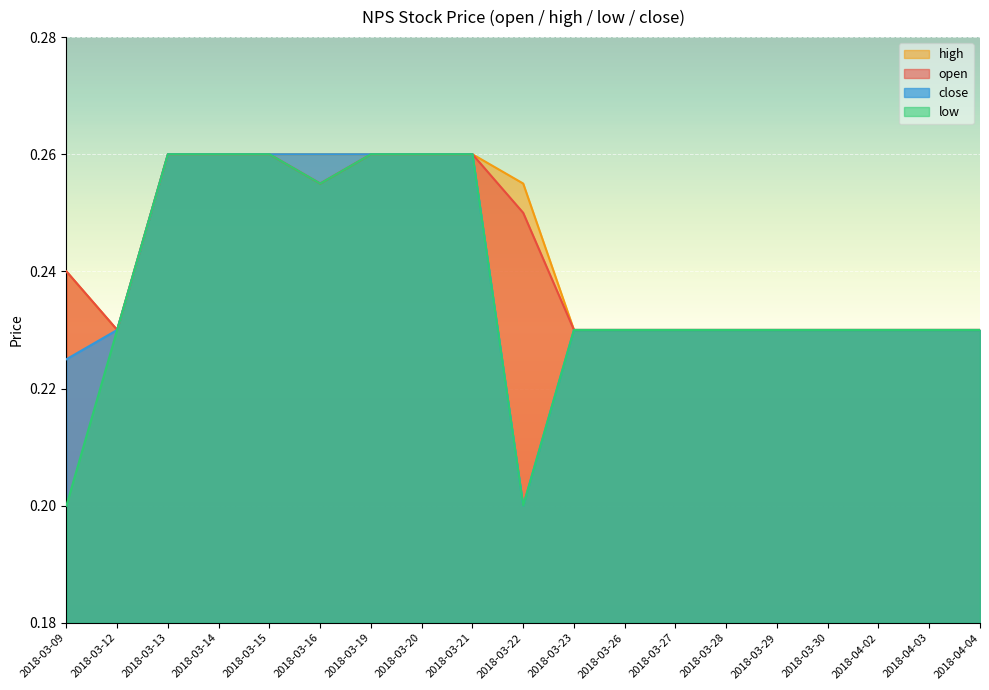

How many series are shown in this chart?

4